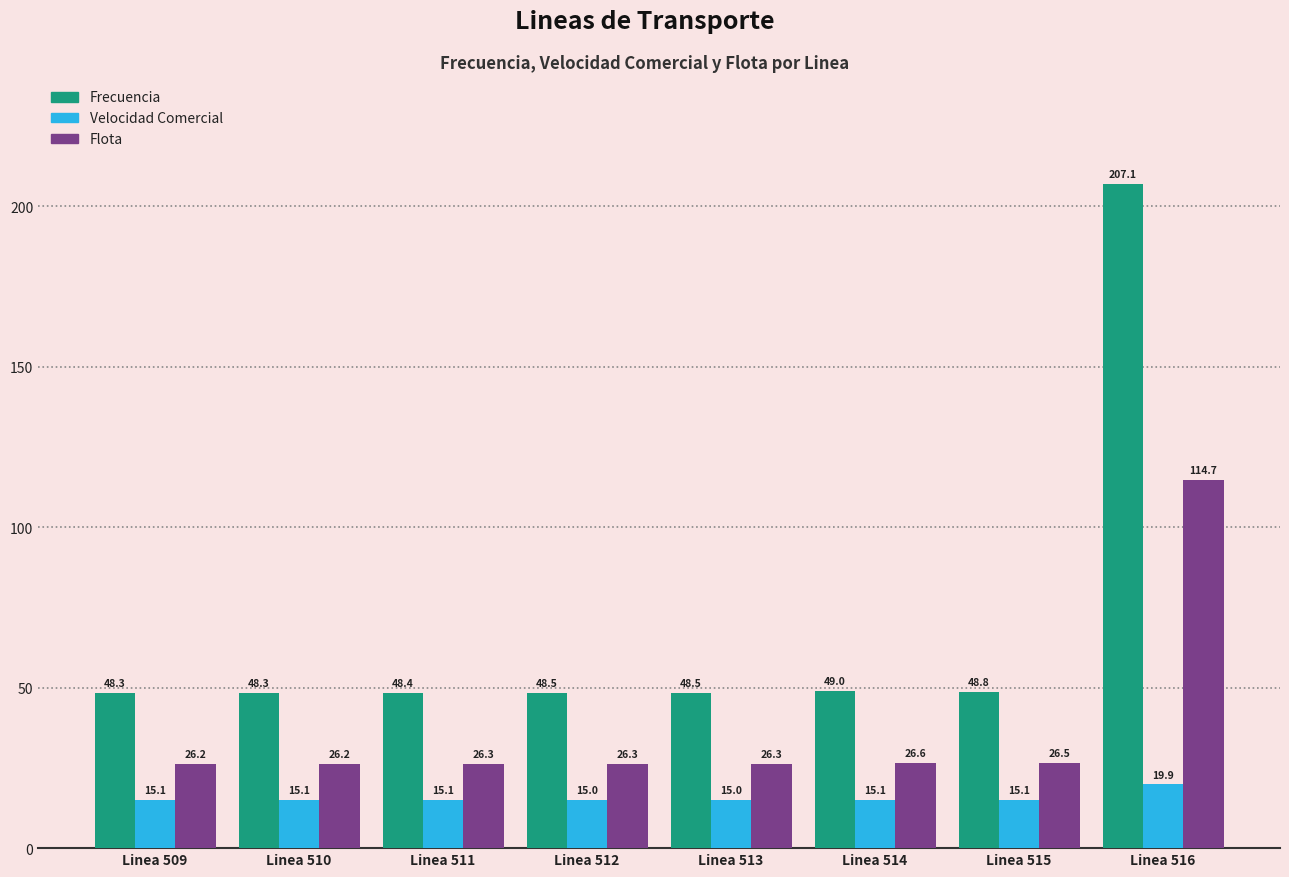

What is the total value across all series at Linea 512?

89.8